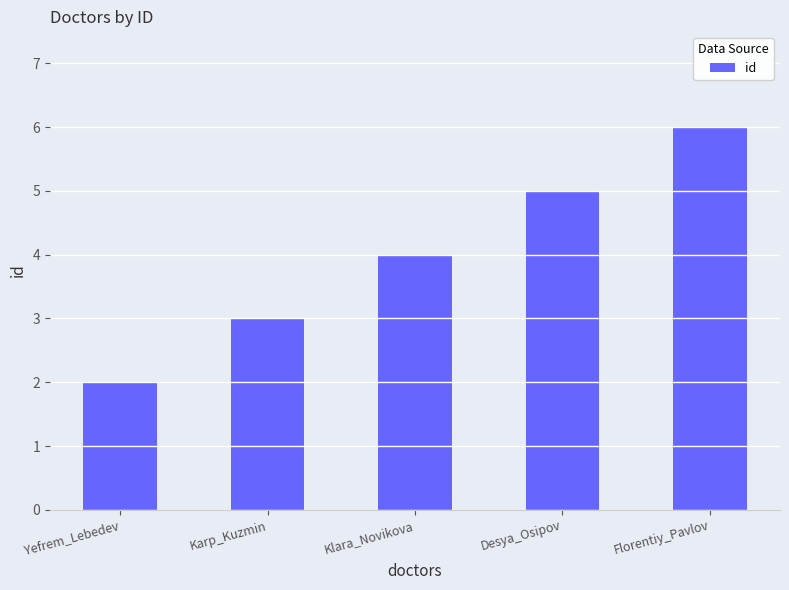

Which label corresponds to the smallest value in the chart?

Yefrem_Lebedev